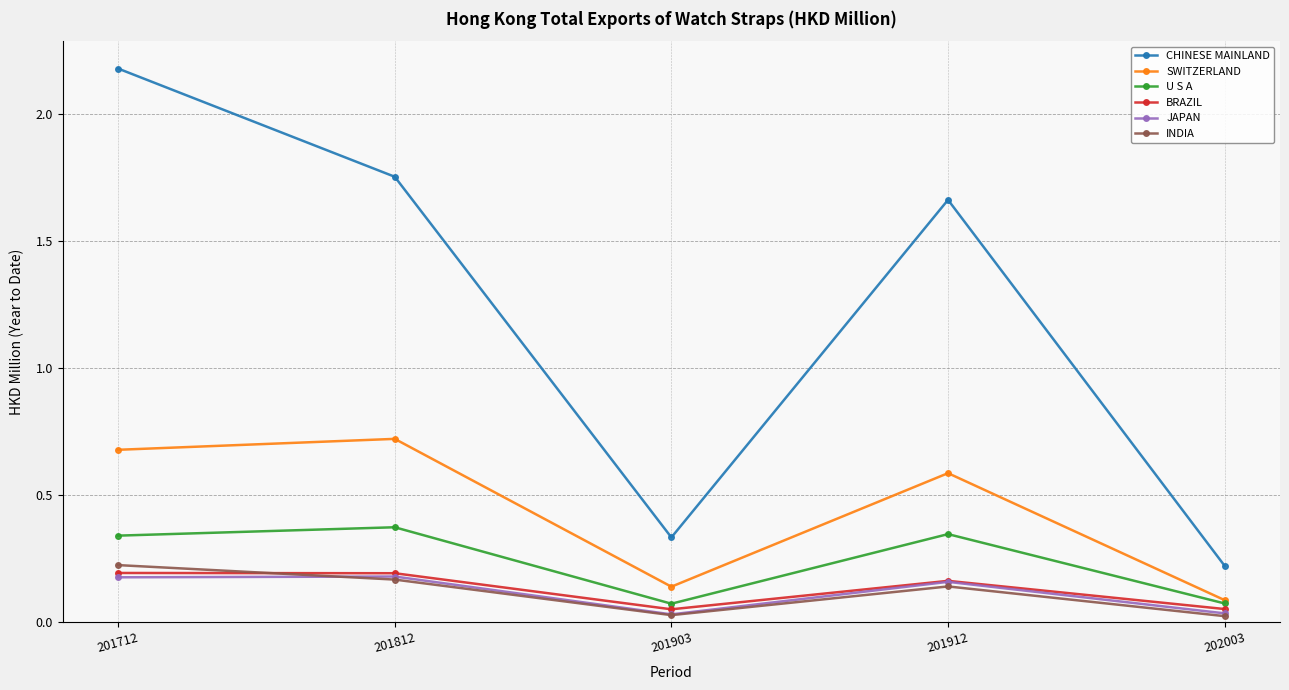

True or false: U S A and CHINESE MAINLAND cross at least once.

False